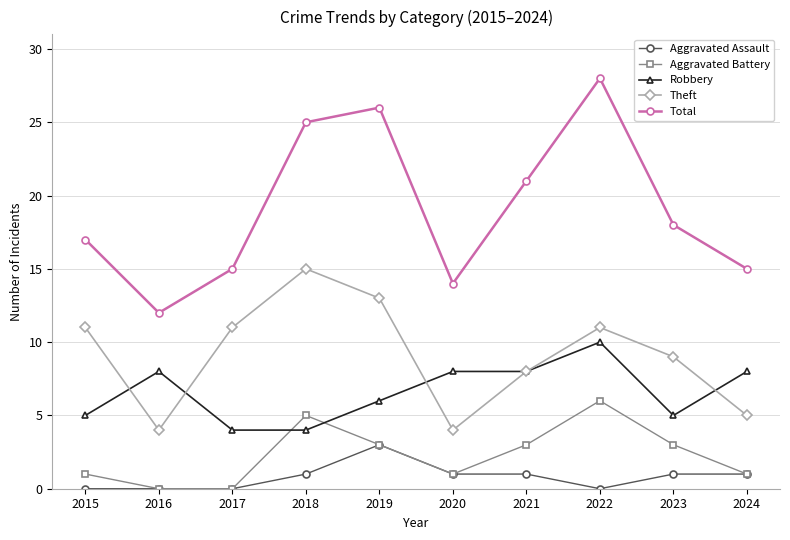

What is the maximum value shown in the chart?

28